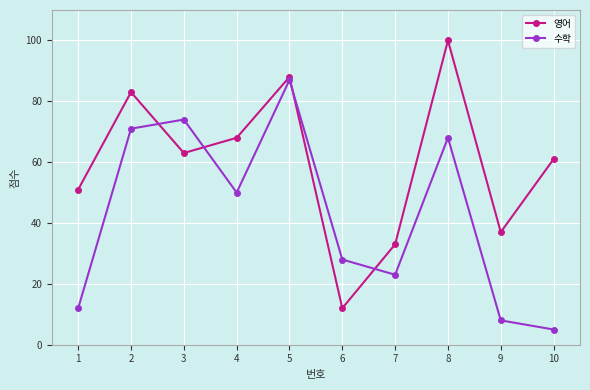

What is the average value of the 영어 series?

60